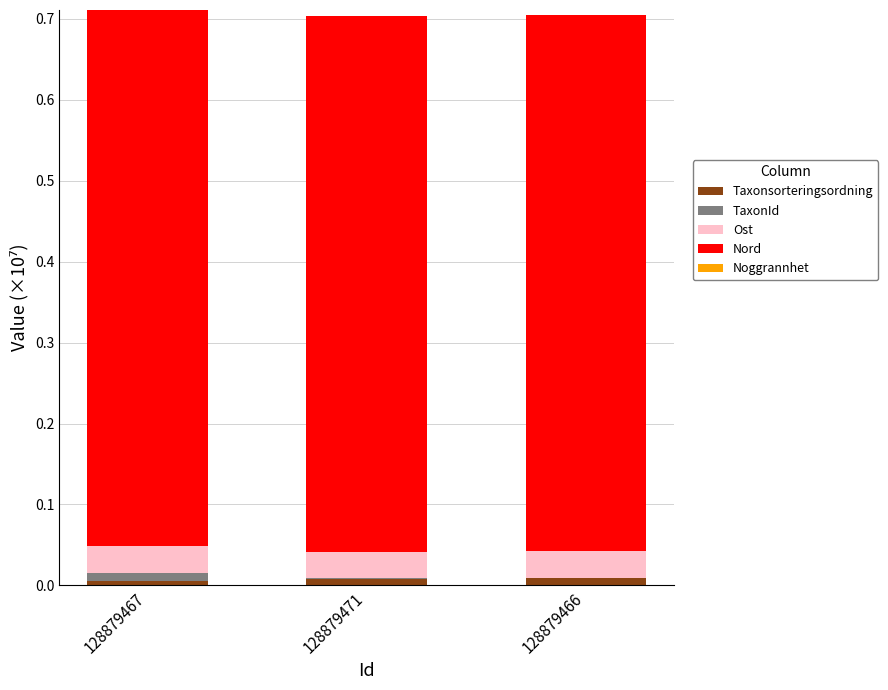

True or false: Taxonsorteringsordning has a value of 0.0 at 128879466.

True